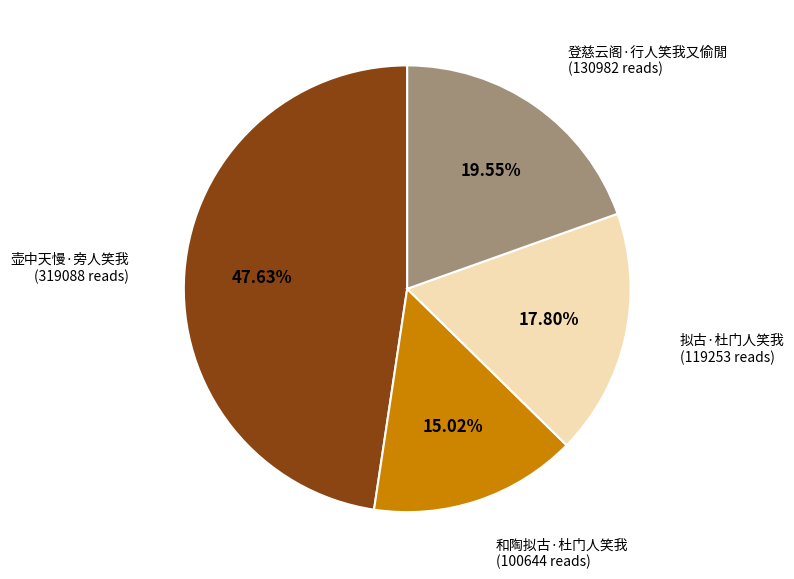

What percentage do 和陶拟古·杜门人笑我 and 登慈云阁·行人笑我又偷閒 together represent?

34.6%